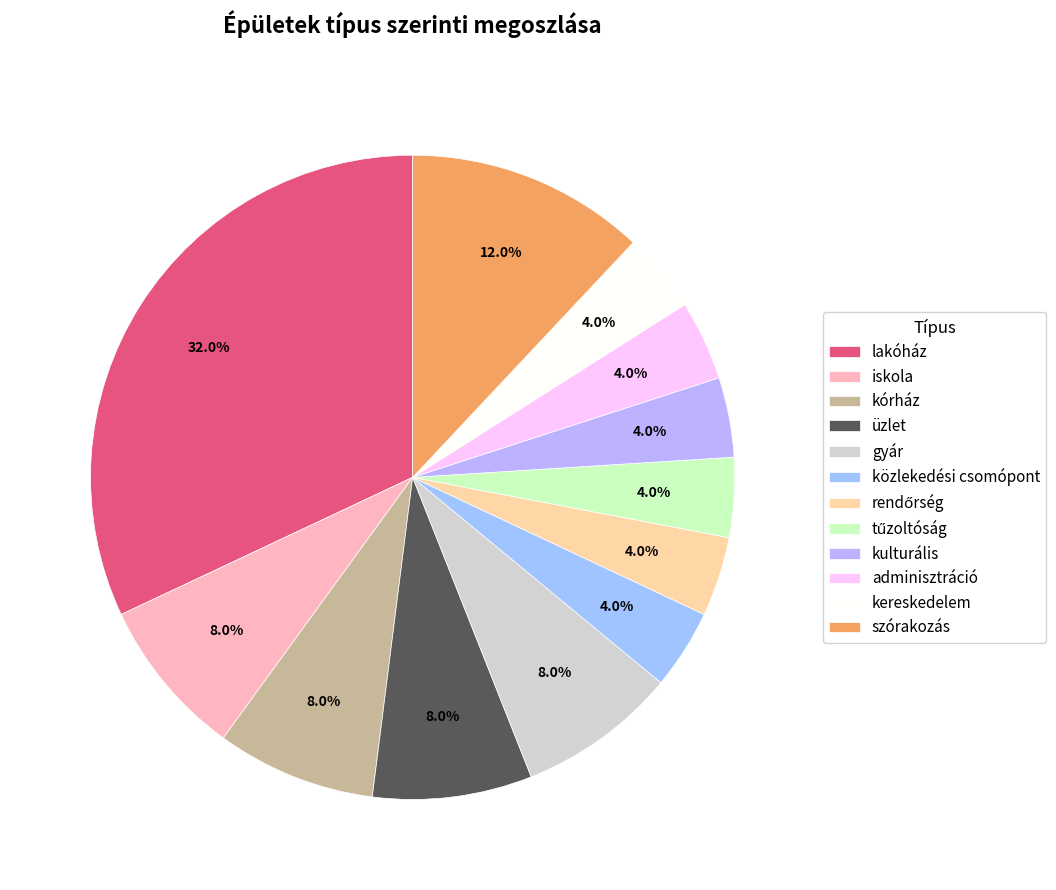

To the nearest percent, what percentage of the pie is lakóház?

32%